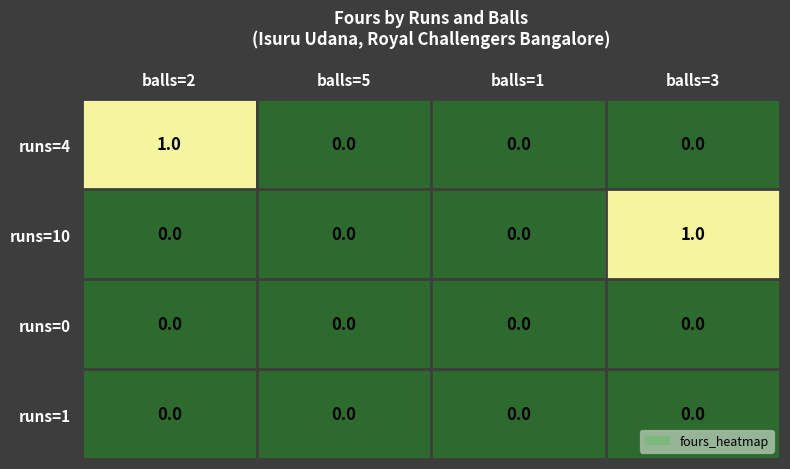

How many values in the runs=10 series exceed 0?

1